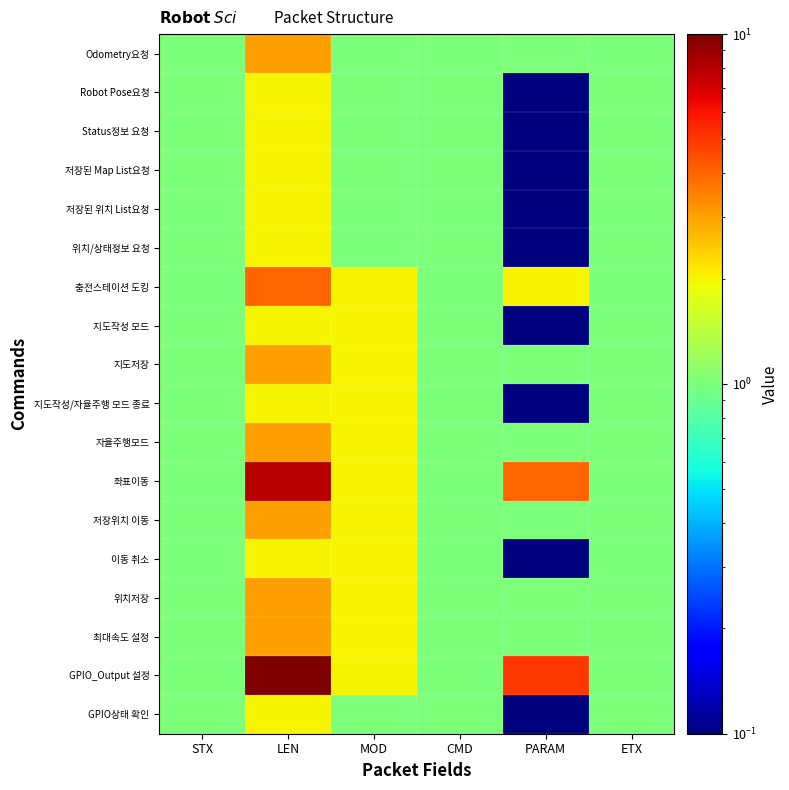

Which series has the widest spread of values?

GPIO_Output 설정